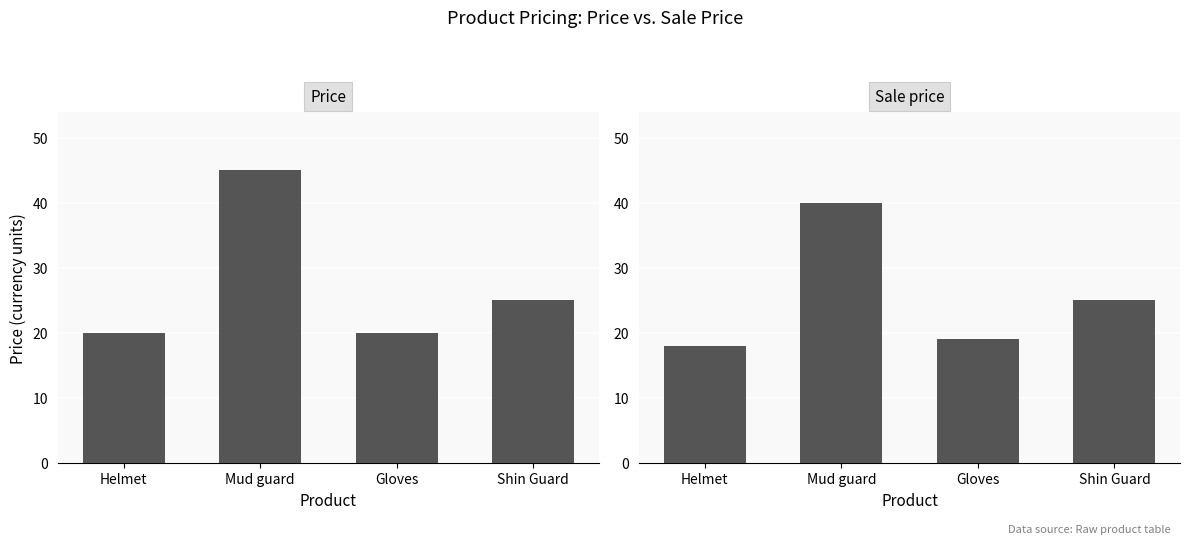

Which series has the largest total across all categories?

Price